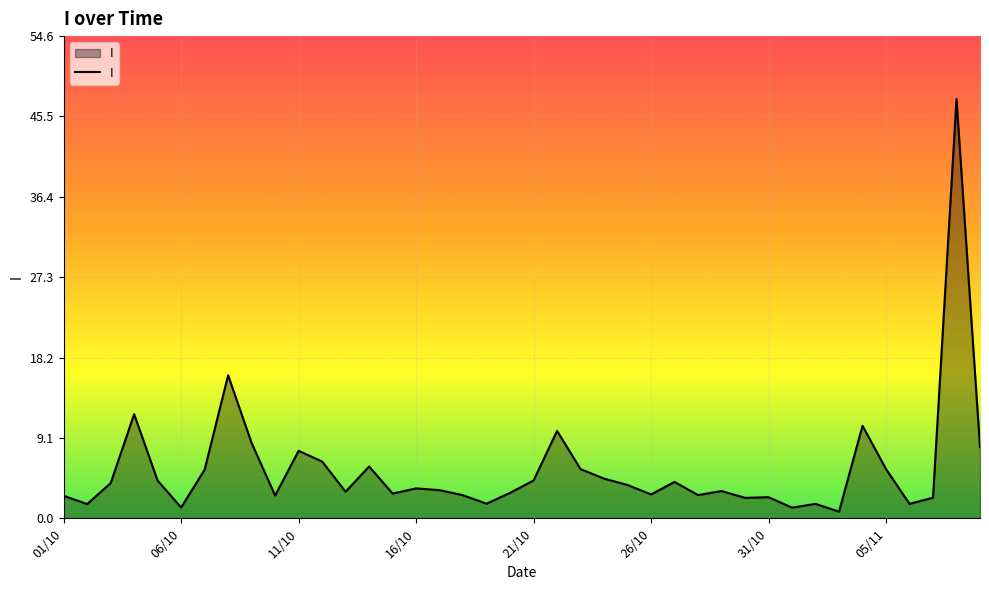

What is the maximum value shown in the chart?

47.5